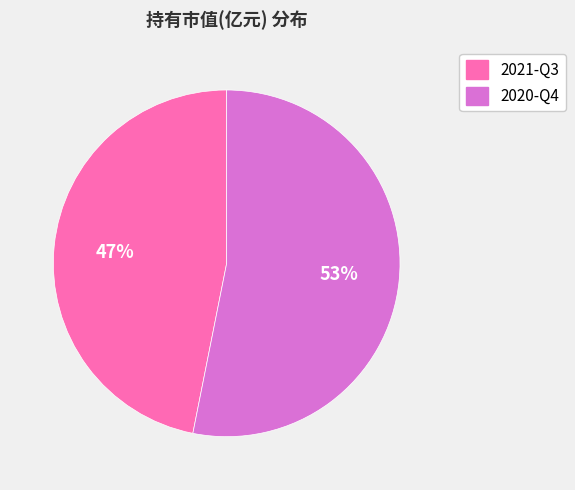

Which slice is the largest?

2020-Q4